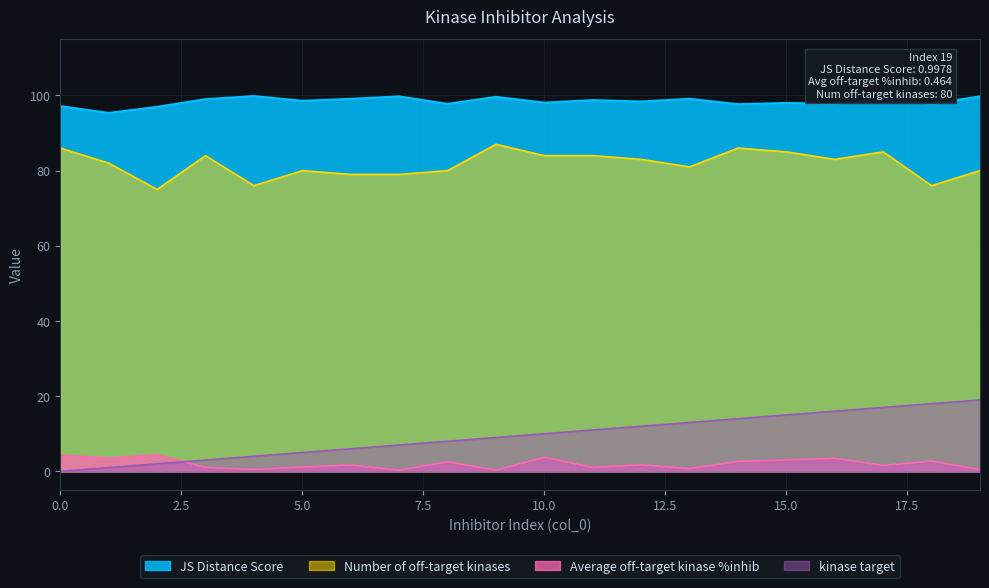

How many lines are shown in the chart?

4